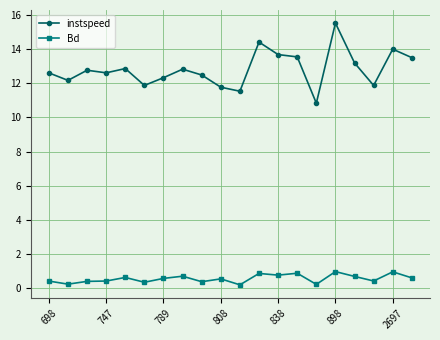

True or false: instspeed and Bd cross at least once.

False